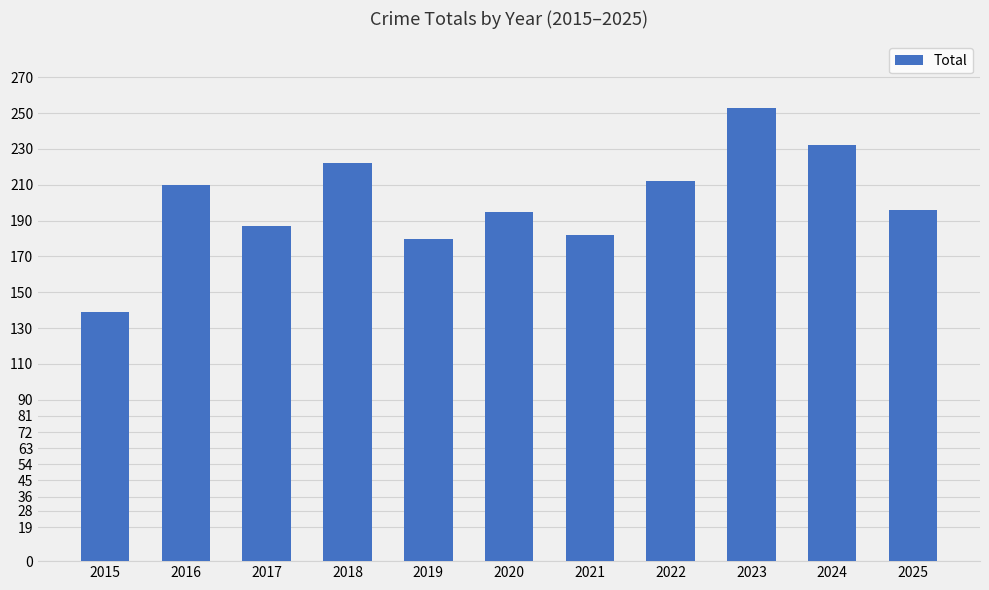

What is the value of the 11th bar from the left?

196